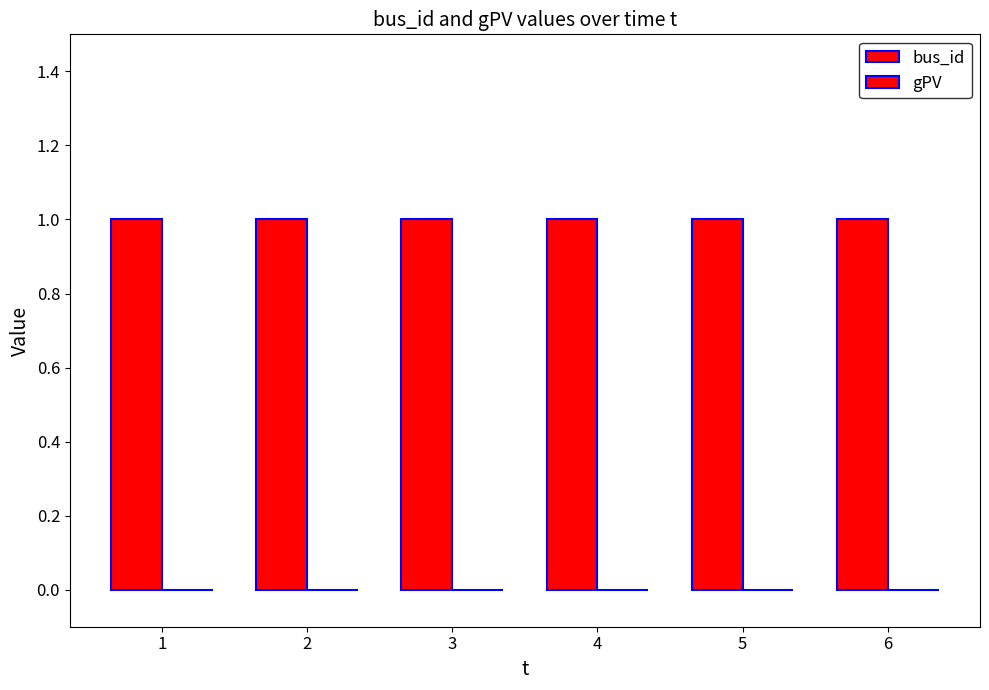

Reading right to left, extract all data points from this chart.

bus_id: 6=1	5=1	4=1	3=1	2=1	1=1
gPV: 6=0	5=0	4=0	3=0	2=0	1=0